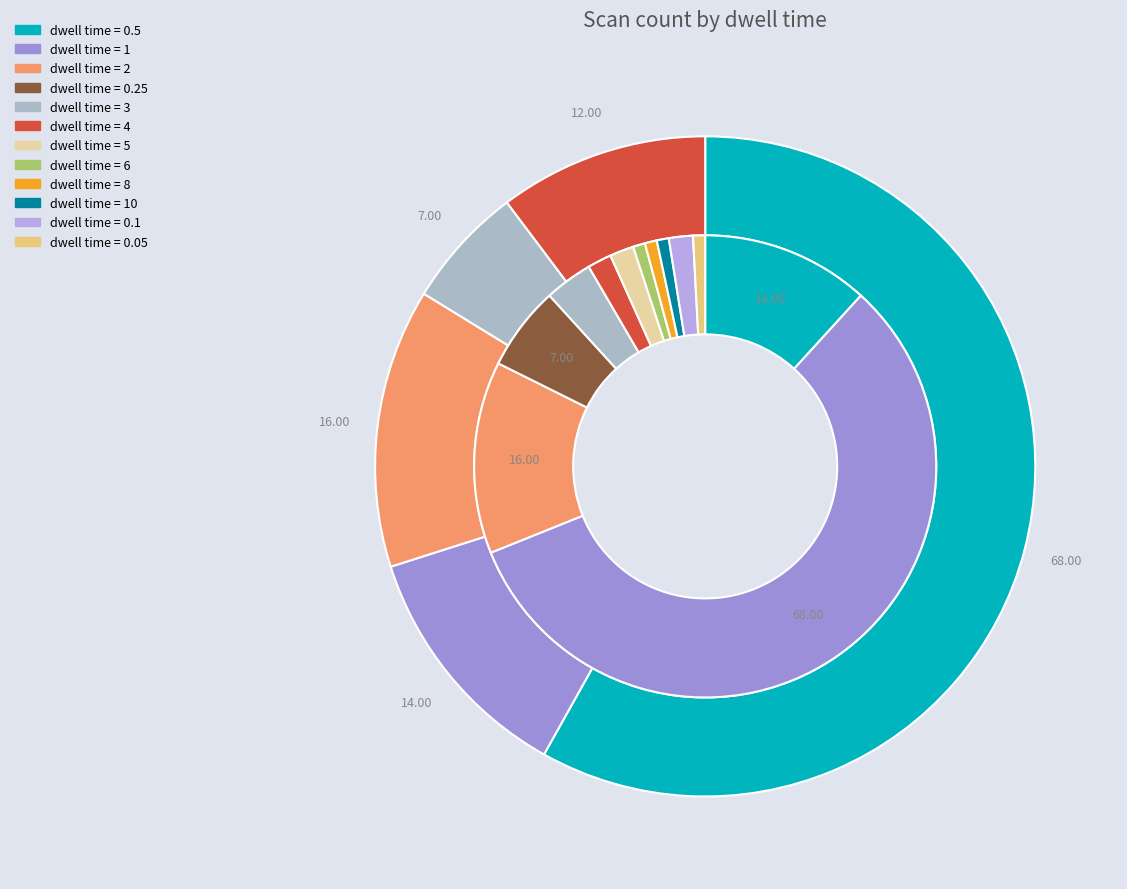

What is the total percentage of 1 and 1?

13.3%